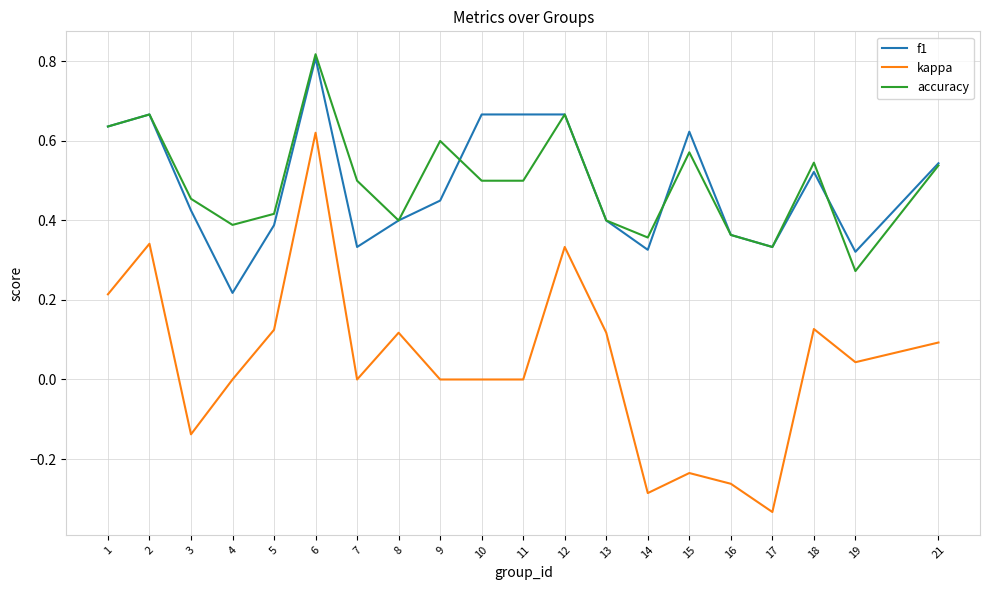

Count the number of data series in this chart.

3